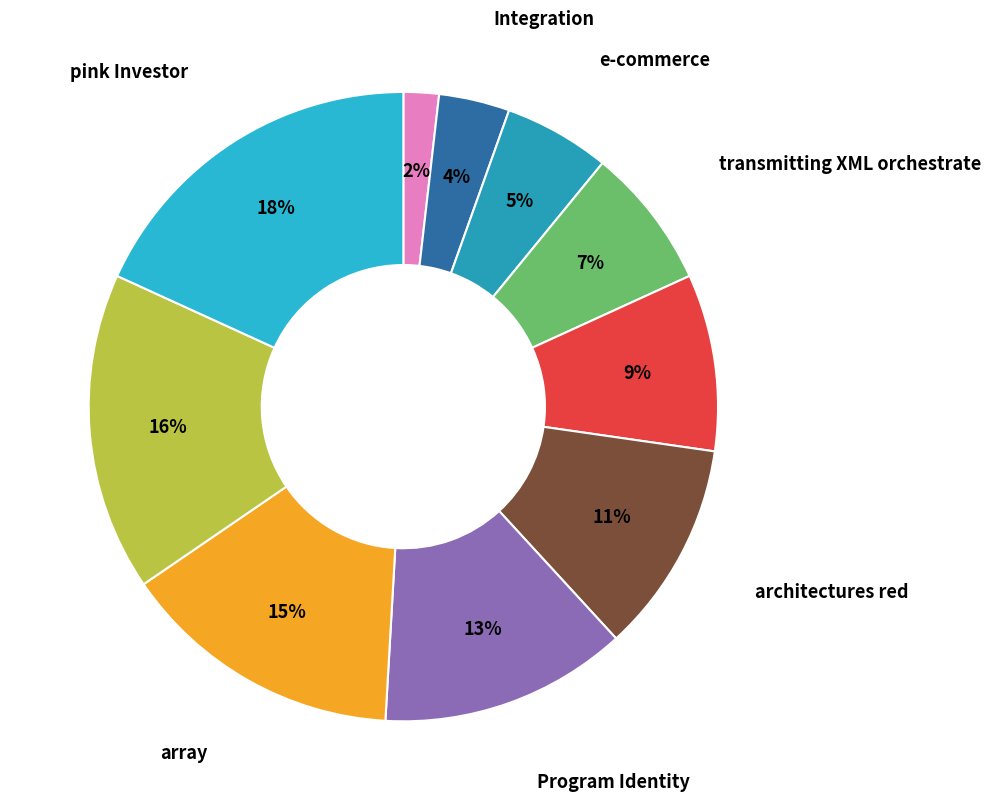

What percentage is the e-commerce slice, to the nearest percent?

5%